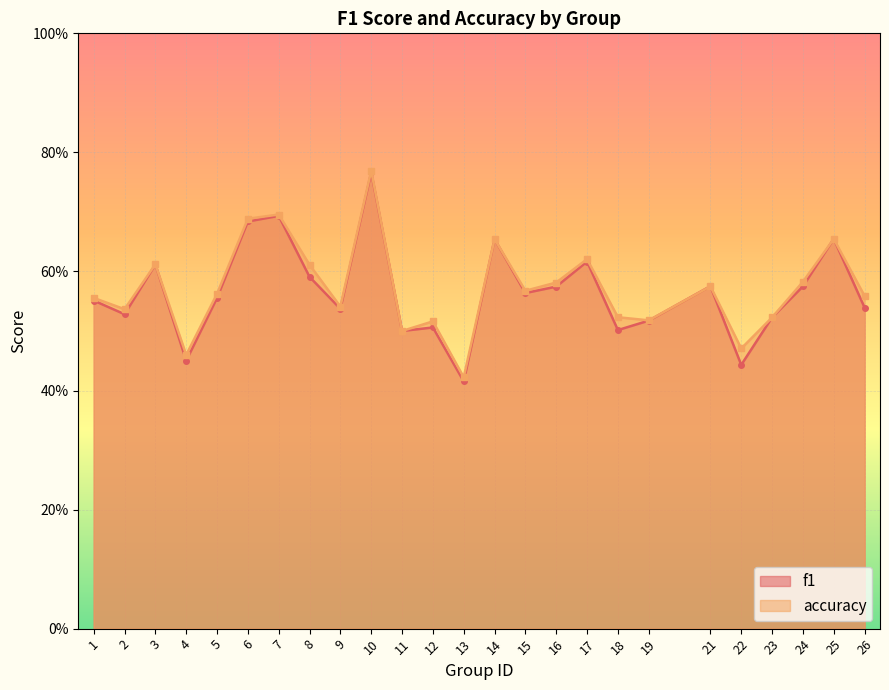

How many interior local peaks does the f1 series have?

8